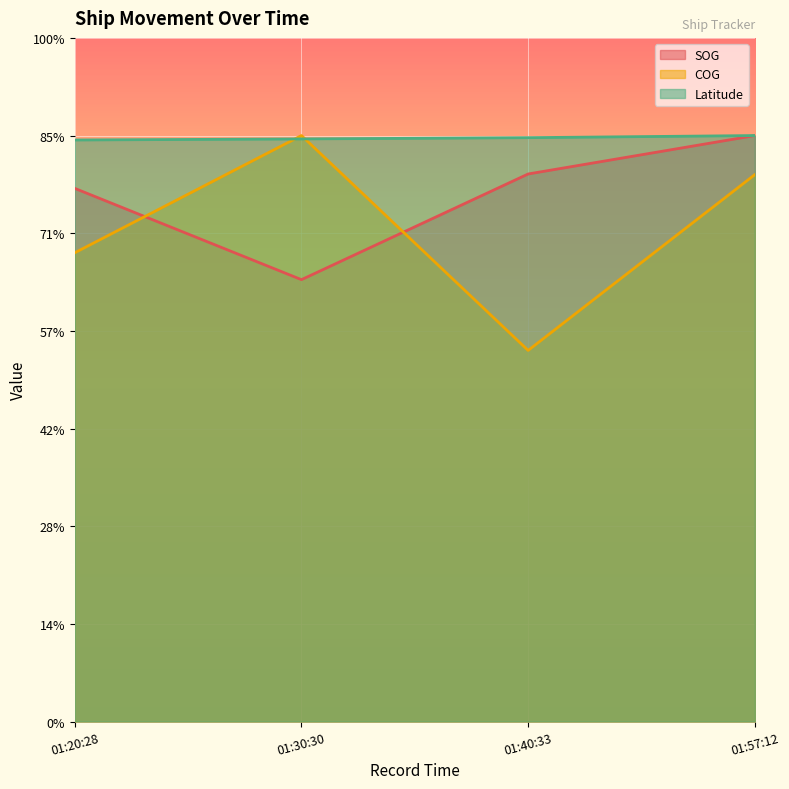

True or false: Latitude and SOG cross at least once.

False